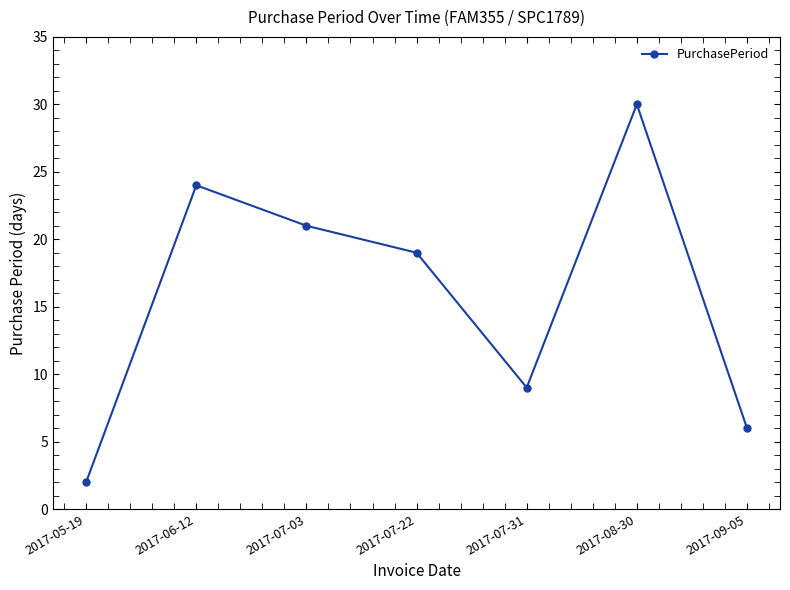

The value at 2017-06-12 is 10. True or false?

False